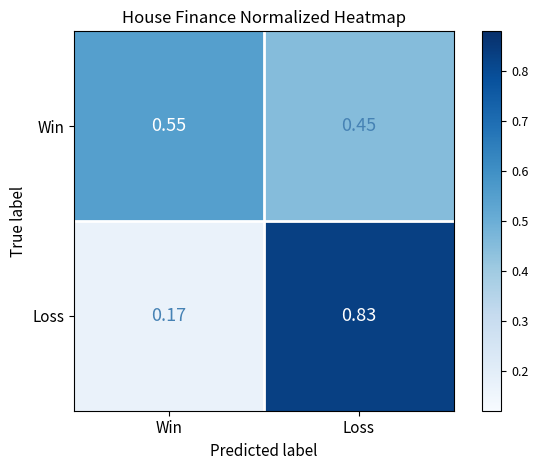

Where is Win nearest to the value 0?

Loss